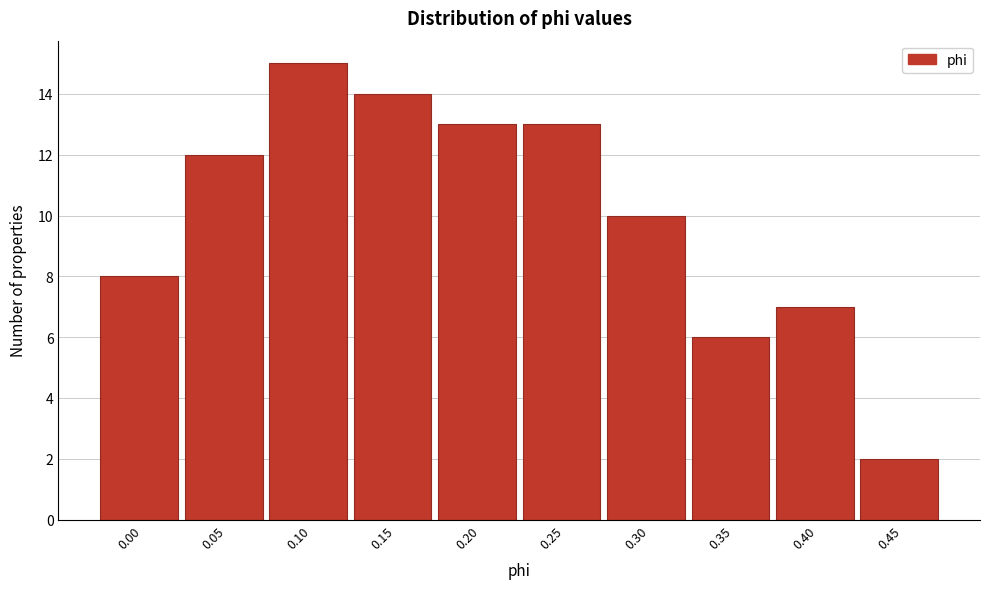

Reading left to right, list all the values displayed in this chart.

8	12	15	14	13	13	10	6	7	2